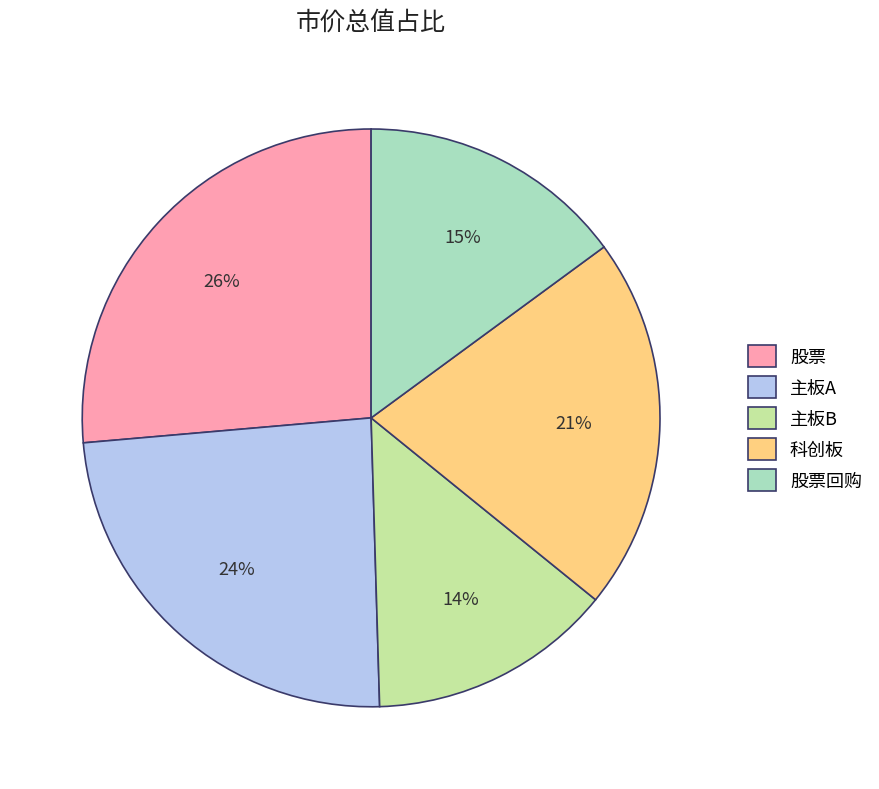

The 股票回购 slice represents 15% of the pie. True or false?

True